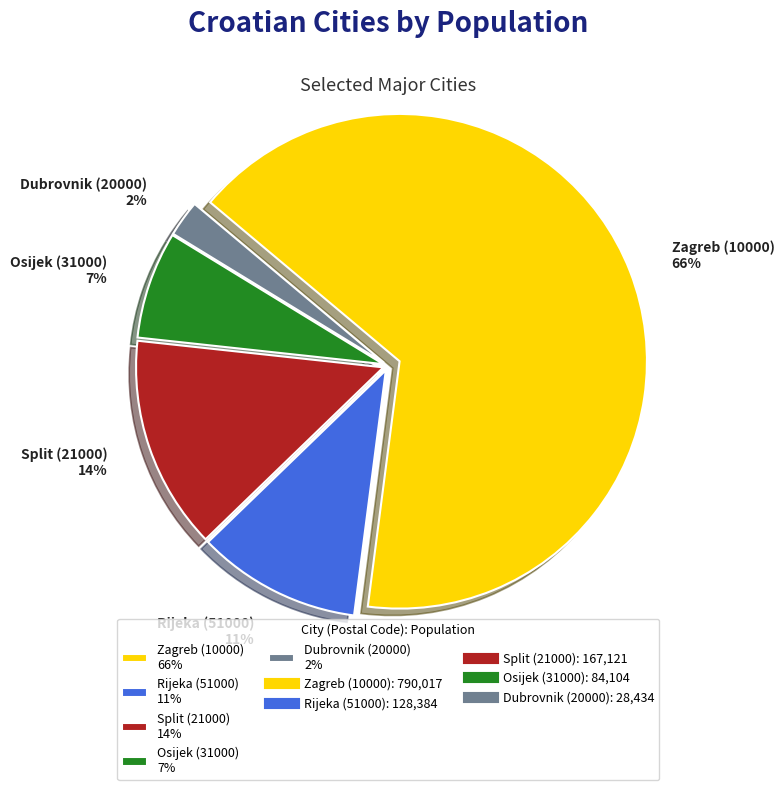

Combined, do Dubrovnik (20000) 2% and Rijeka (51000) 11% account for over 50%?

No